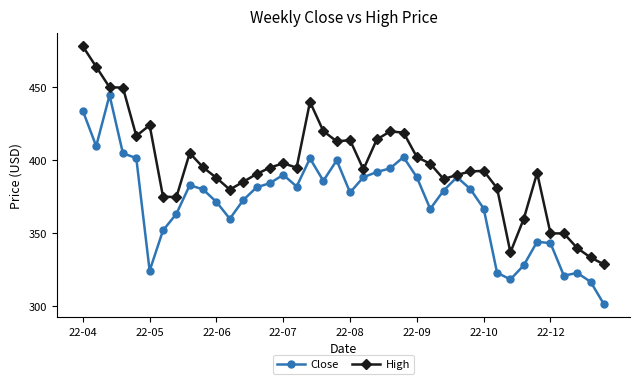

True or false: High has more than 1 interior local peaks.

True